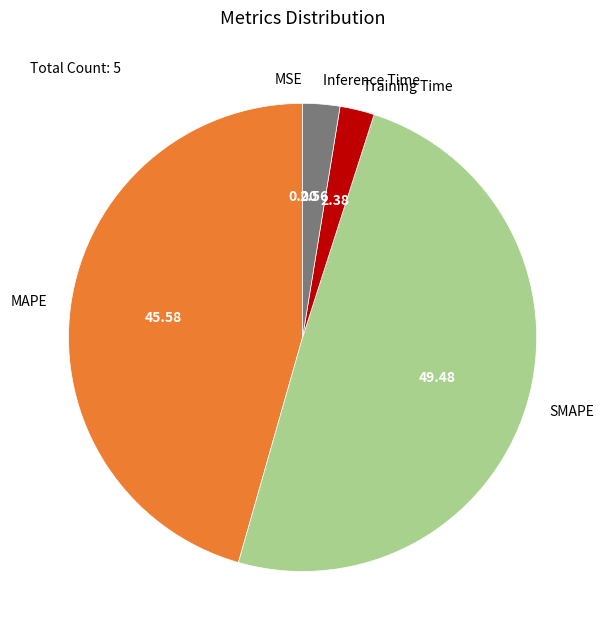

Which category has the biggest portion of the pie?

SMAPE